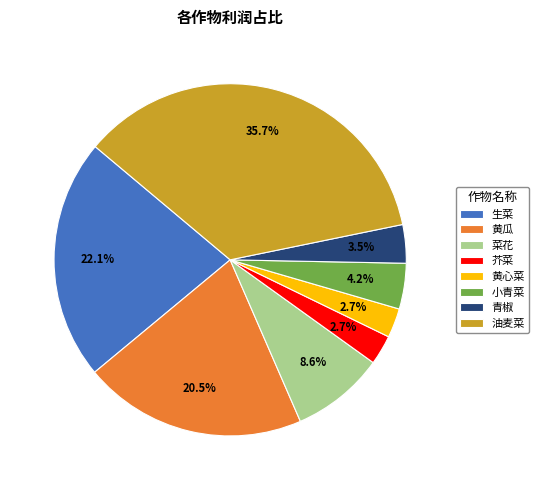

Is it true that 小青菜 is 17% of the pie?

False